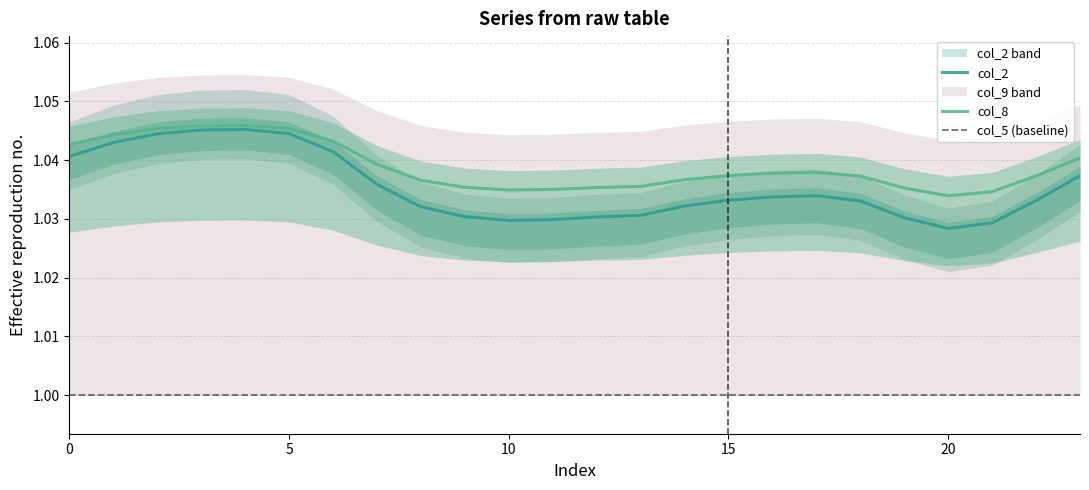

Which series has the largest total across all categories?

col_8